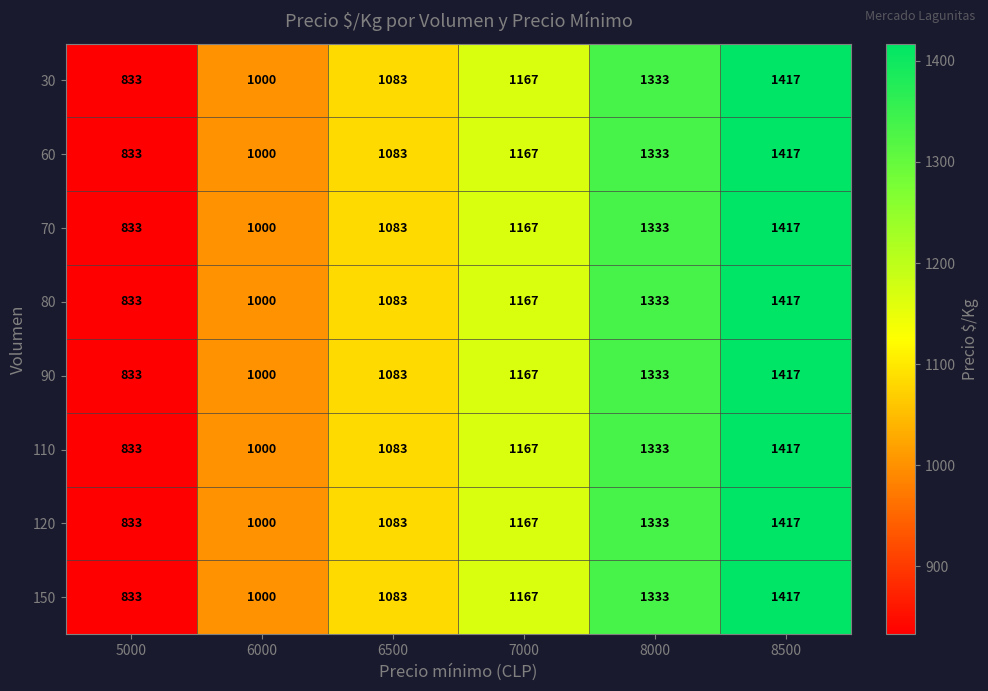

At how many categories does at least one series exceed 961?

5